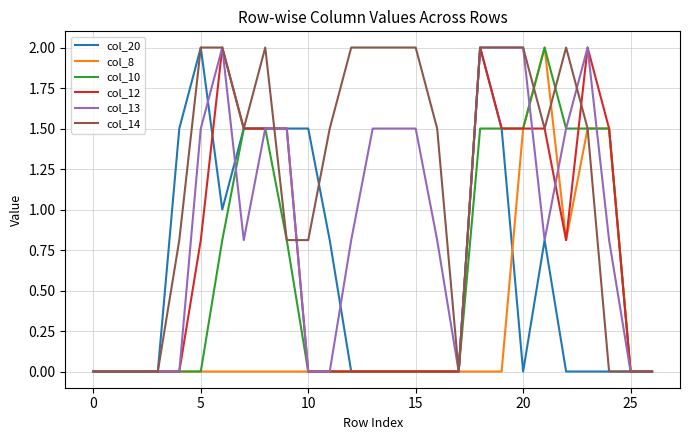

Which series has the largest total across all categories?

col_14